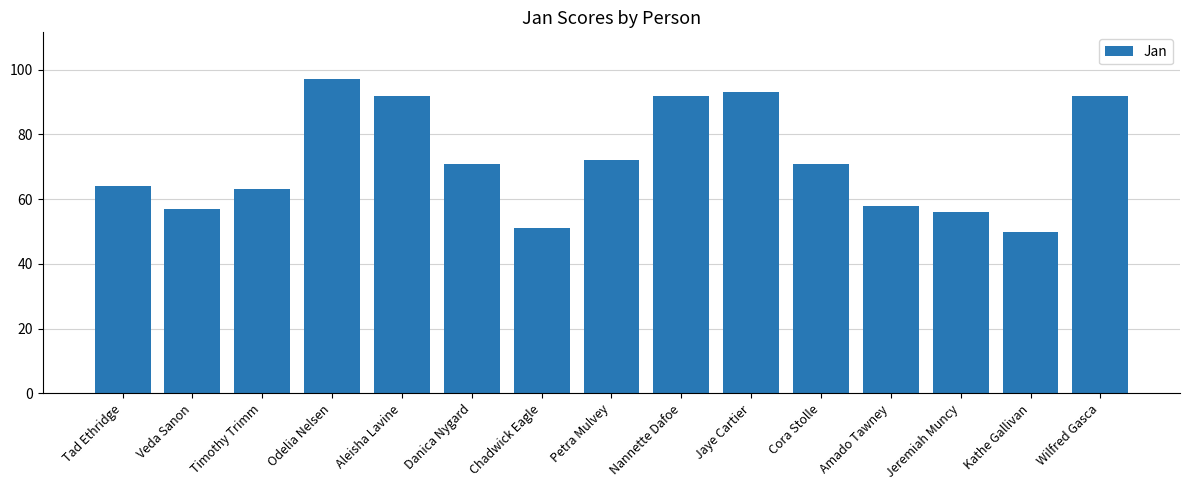

What is the difference between the maximum and minimum values?

47